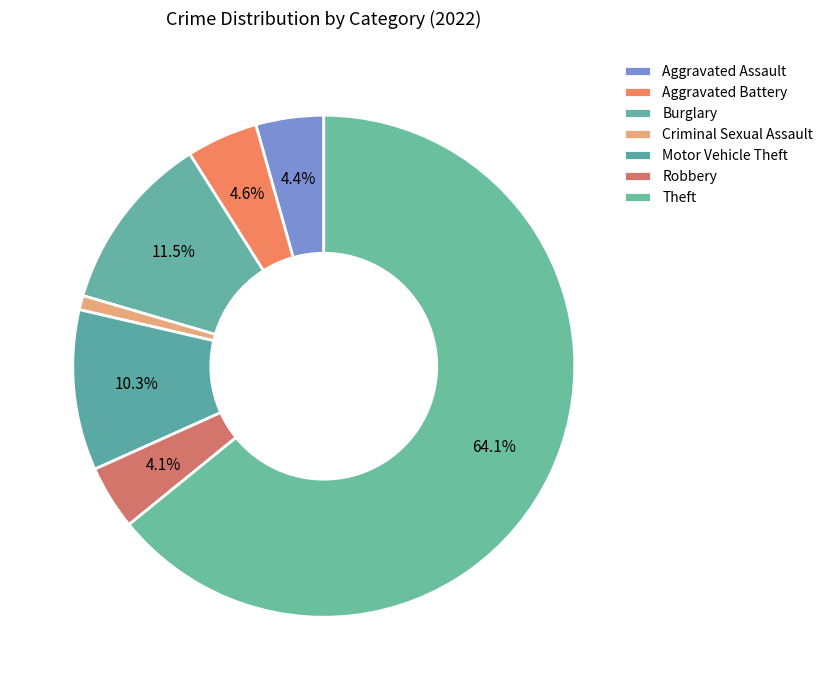

Combined, do Burglary and Criminal Sexual Assault account for over 50%?

No